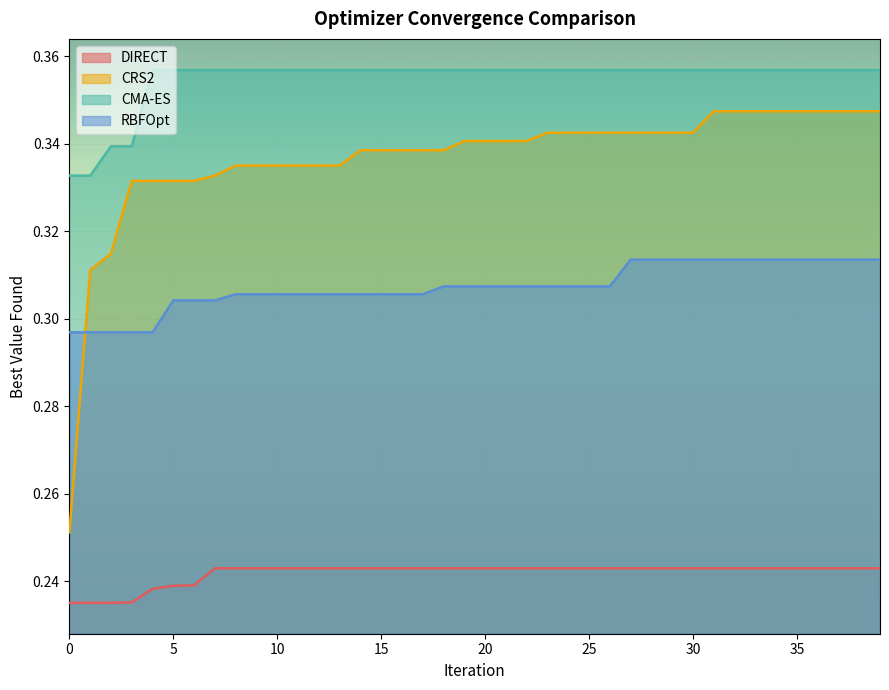

Read the RBFOpt value at 11.

0.3